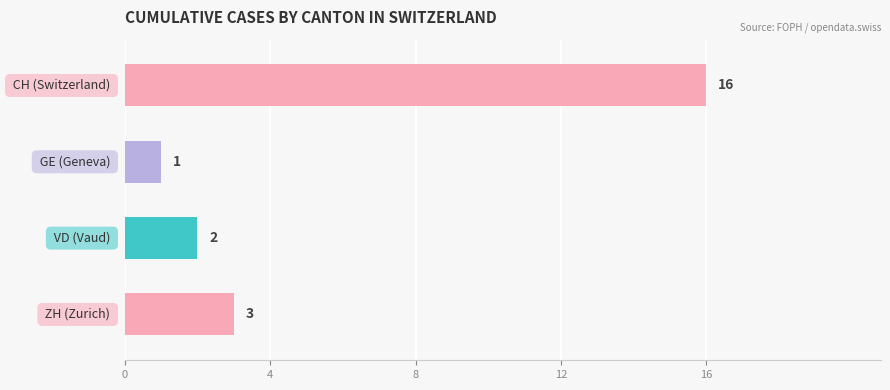

Reading top to bottom, list all the values displayed in this chart.

16	1	2	3